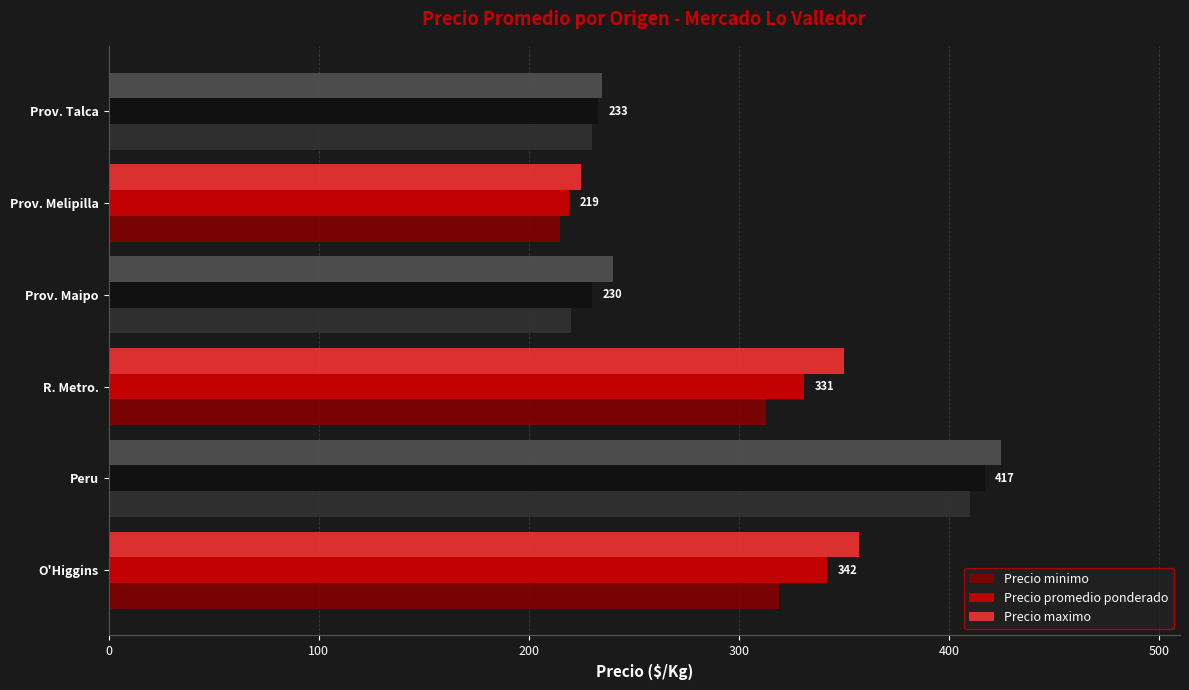

Rank the categories by Precio minimo value from lowest to highest.

Prov. Melipilla, Prov. Maipo, Prov. Talca, R. Metro., O'Higgins, Peru